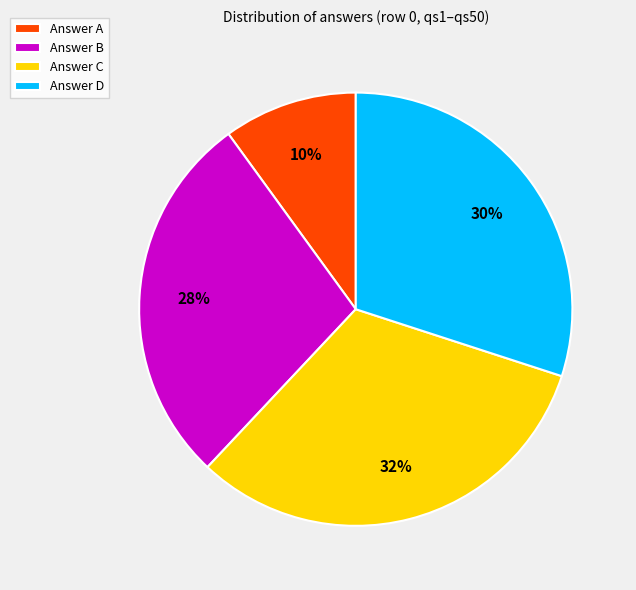

The Answer C slice represents 38% of the pie. True or false?

False